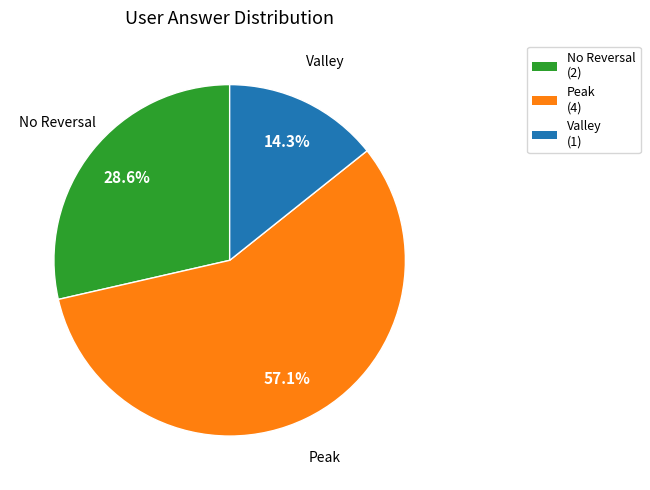

What portion of the pie excludes Peak (4)?

42.9%